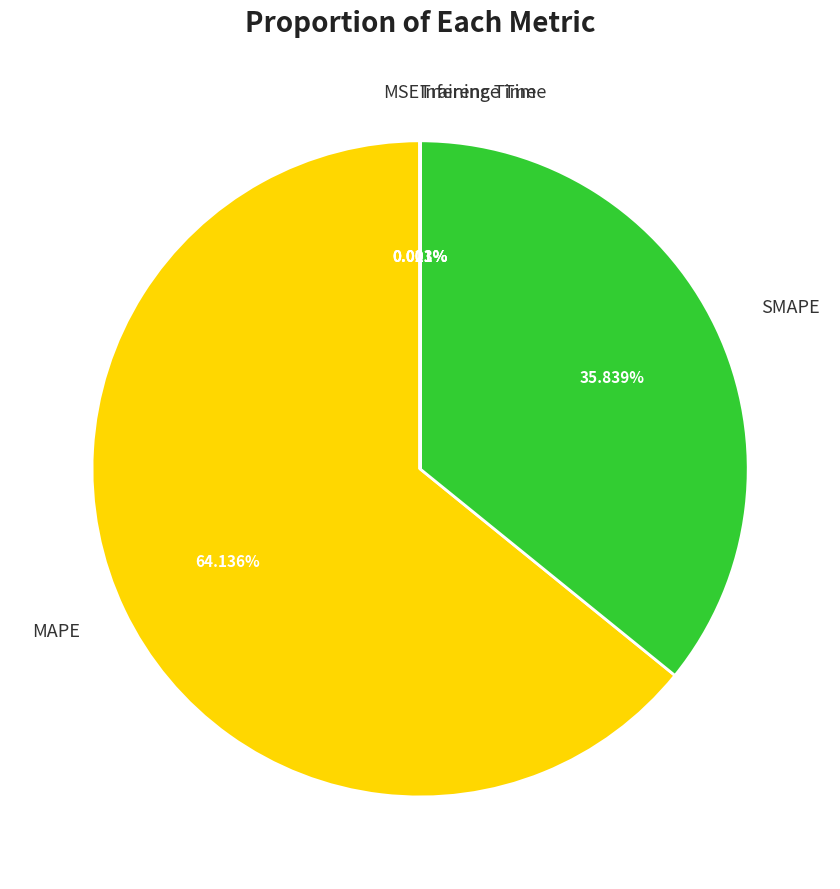

To the nearest percent, what portion does SMAPE represent?

36%